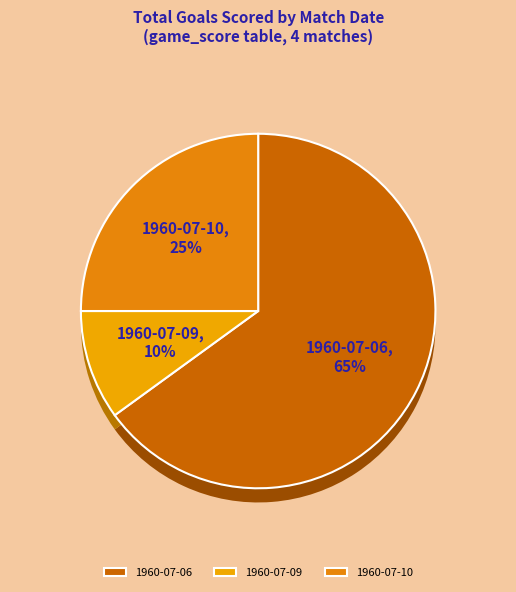

To the nearest percent, what is the difference between the largest and smallest slice percentages?

55%